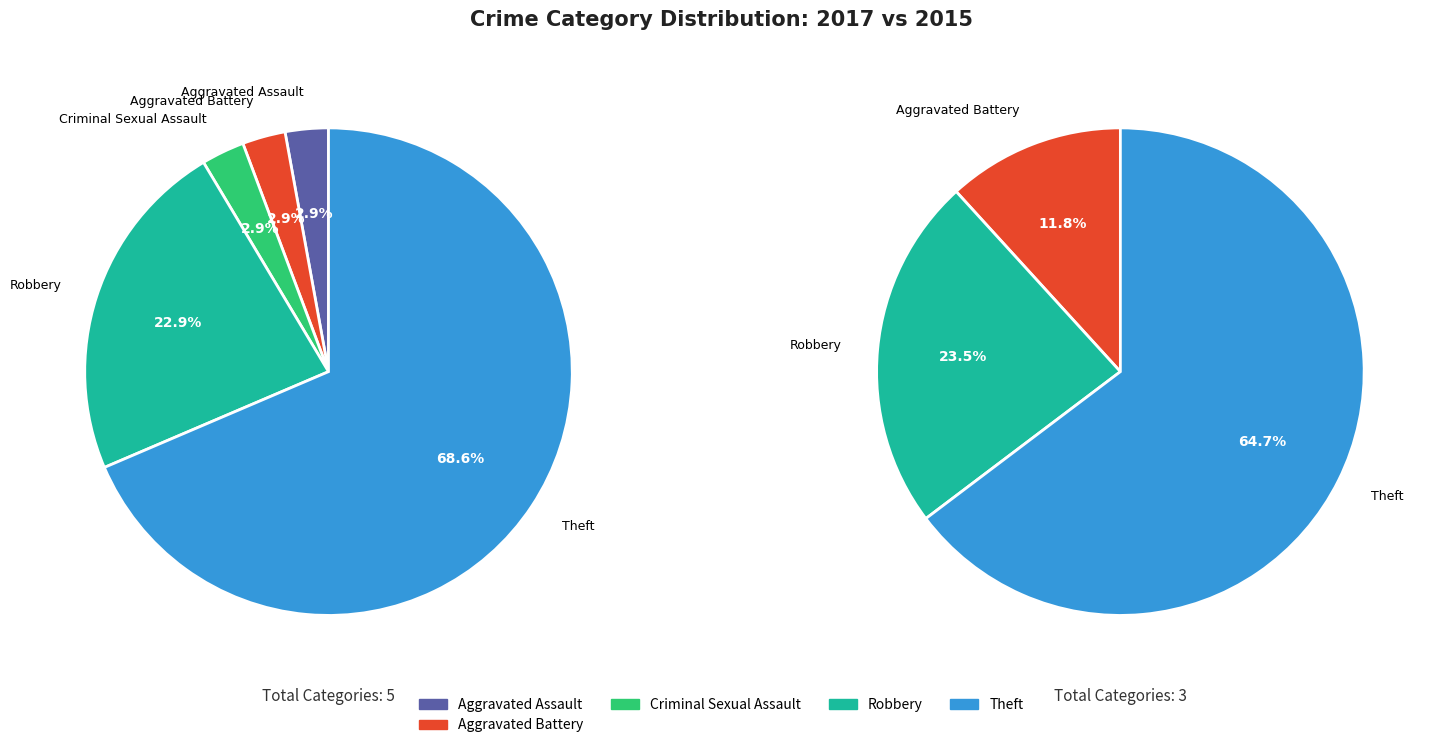

To the nearest percent, what percentage of the pie is Theft?

69%